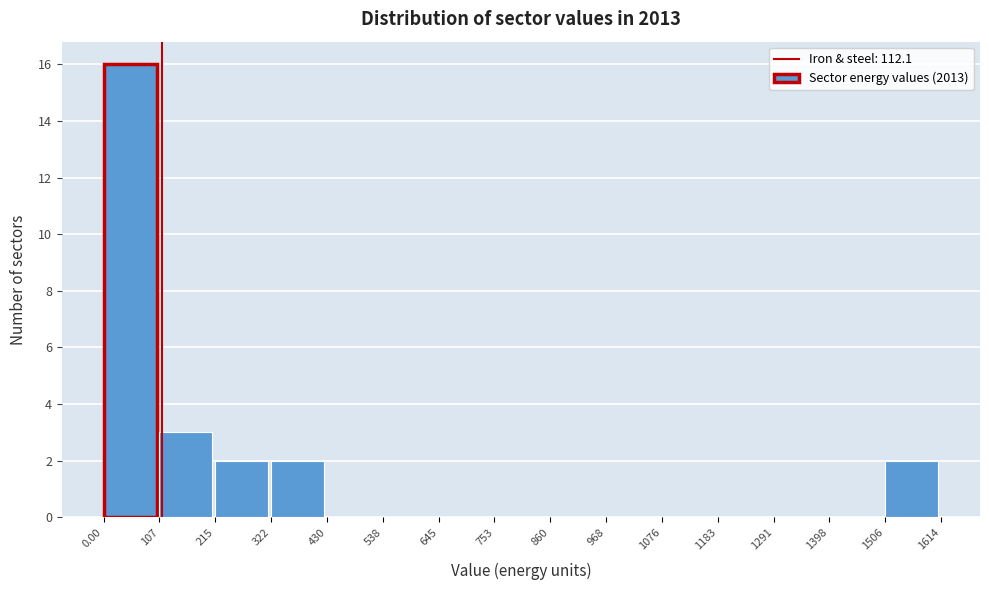

Reading left to right, transcribe this chart: for each bar, give the range it covers on the x-axis and its height. The values are not printed on the chart, so give them approximately, as read against the axis.

0.00 to 107: 16
107 to 215: 3
215 to 322: 2
322 to 430: 2
430 to 538: 0
538 to 645: 0
645 to 753: 0
753 to 860: 0
860 to 968: 0
968 to 1076: 0
1076 to 1183: 0
1183 to 1291: 0
1291 to 1398: 0
1398 to 1506: 0
1506 to 1614: 2